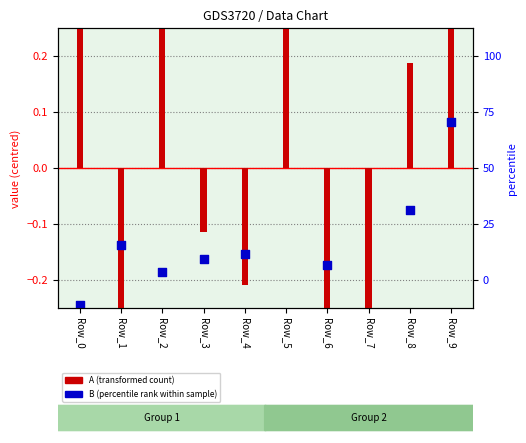

What is the total value across all series at Row_3?

-0.3